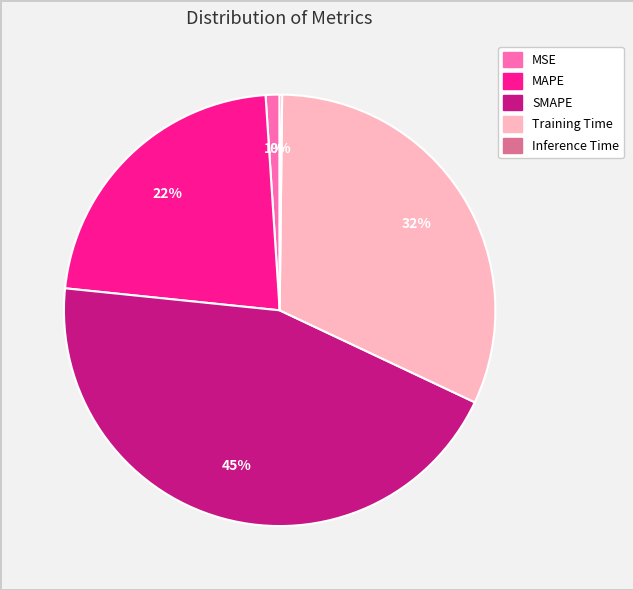

To the nearest percent, what is the difference between the Training Time and MSE slice percentages?

31%